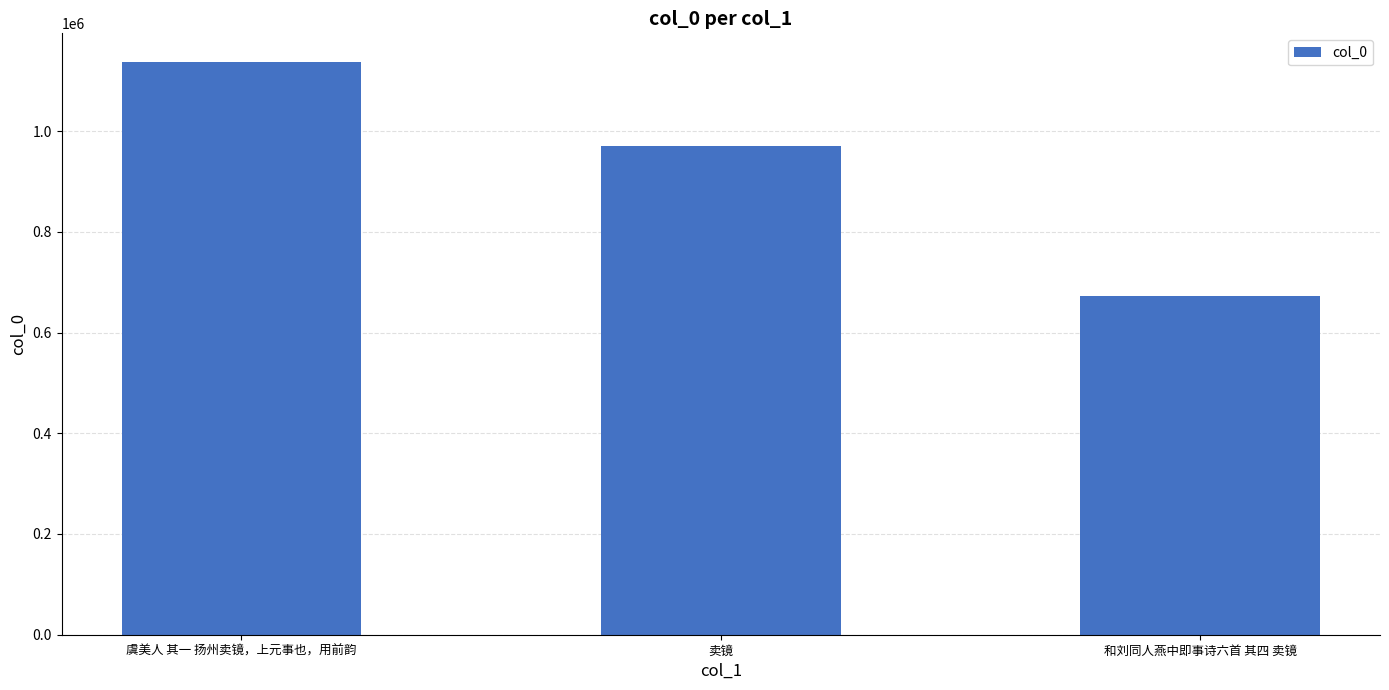

What position from the right is 虞美人 其一 扬州卖镜，上元事也，用前韵?

3